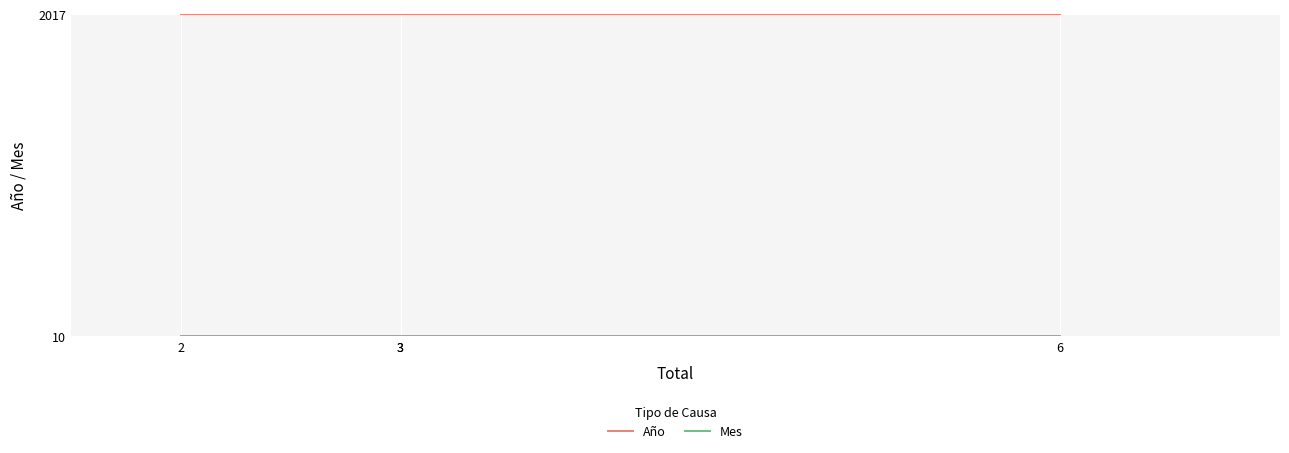

The Mes series shows 16 at 2. True or false?

False